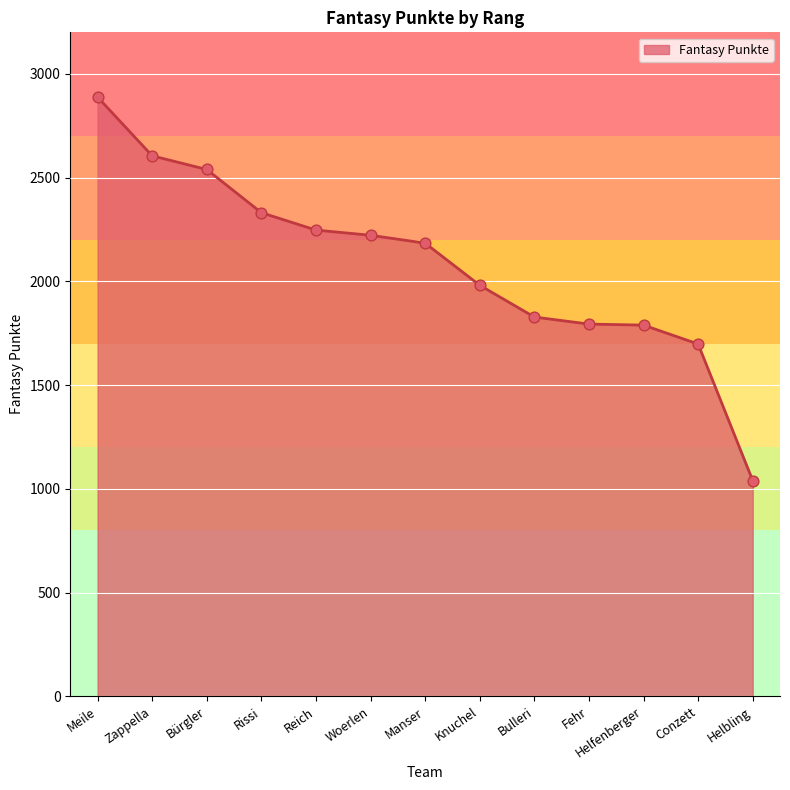

What is the ratio of the value at Helbling to the value at Zappella?

0.4